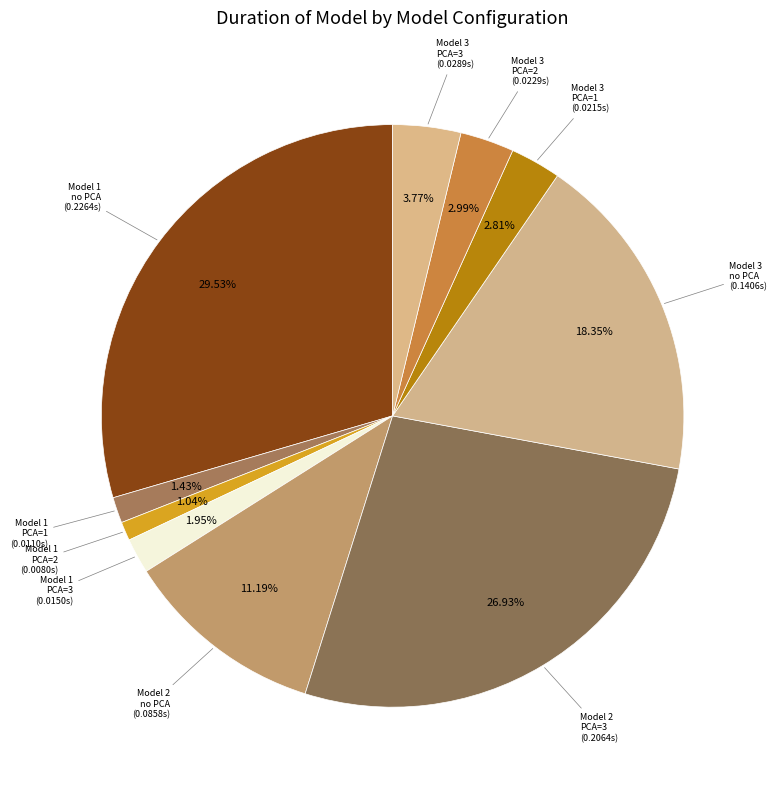

How many segments does this pie chart have?

10